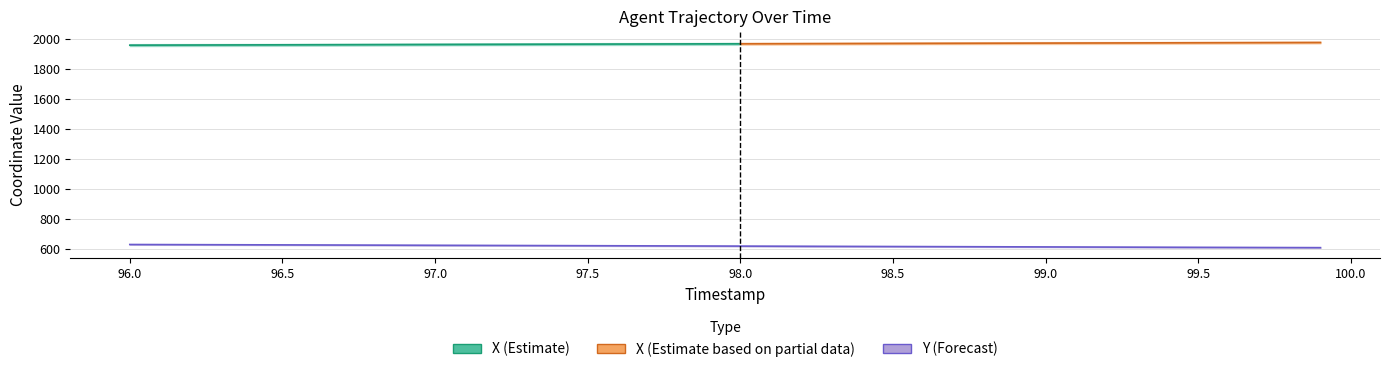

How many values are below 621?

20